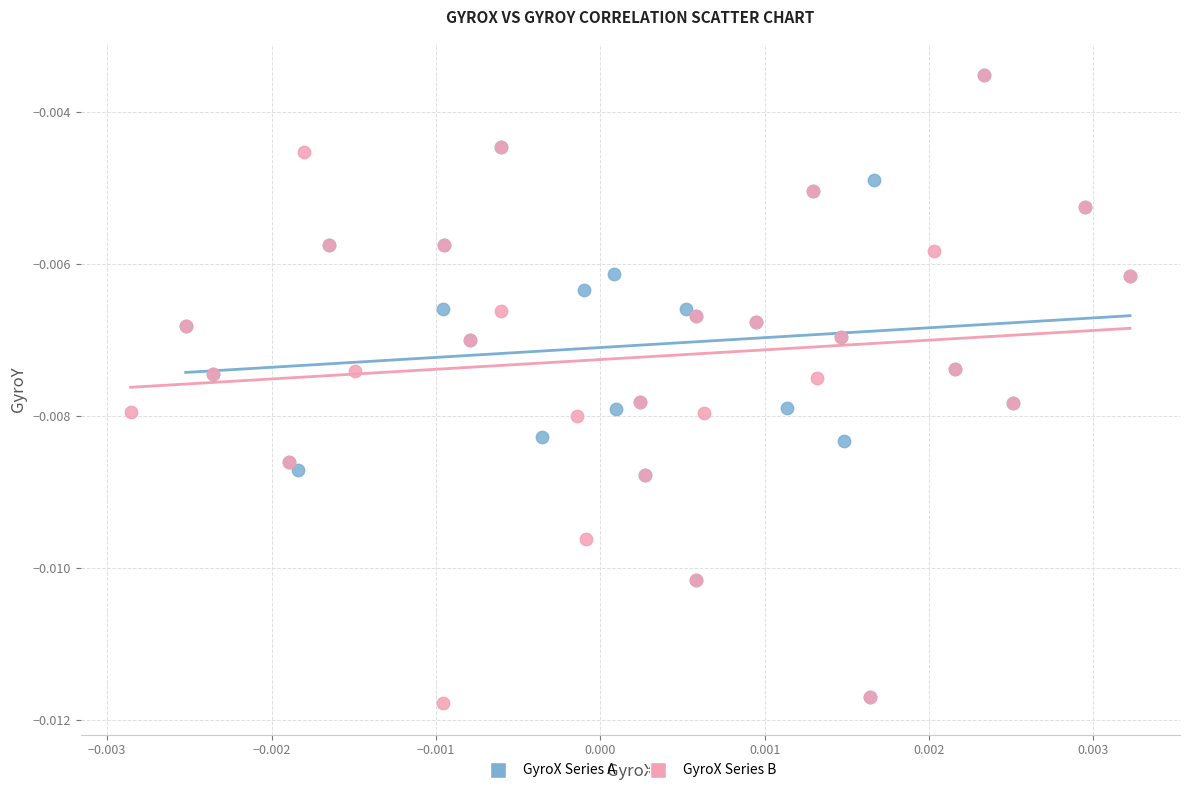

What are all the series names shown in the legend?

GyroX Series A, GyroX Series B